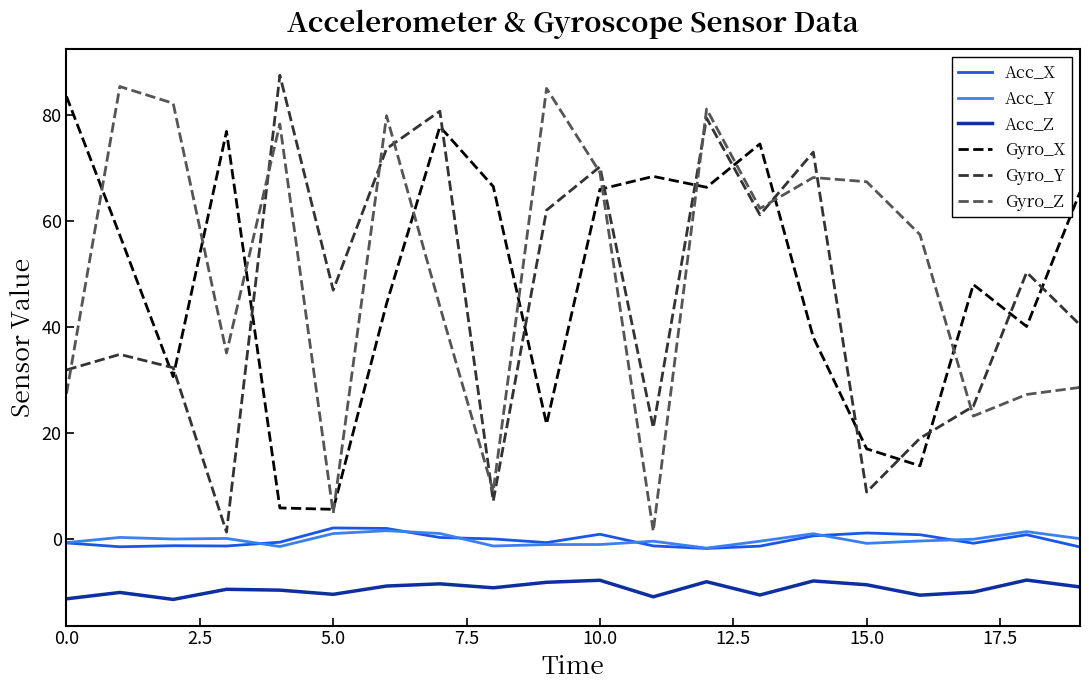

What is the maximum value for Gyro_Y?

87.6